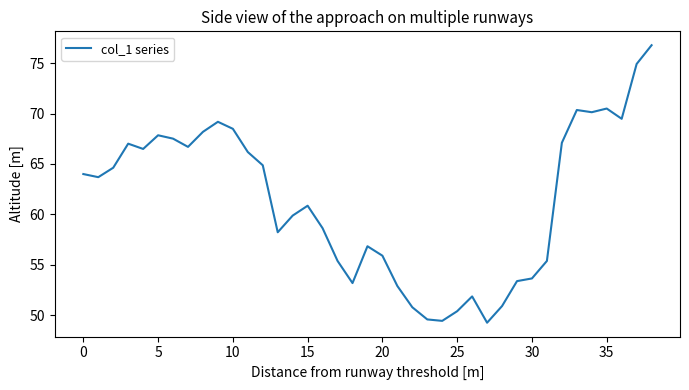

What is the maximum value shown in the chart?

76.8